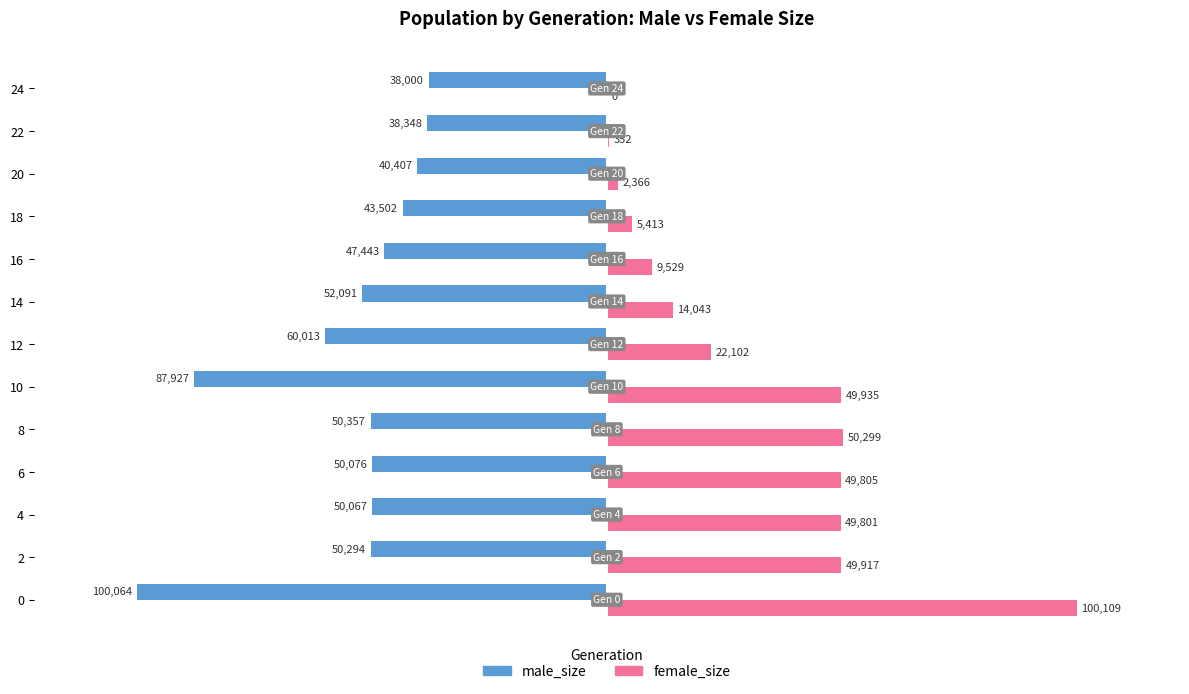

Is the value of male_size at 18 greater than the value of female_size at 24?

No